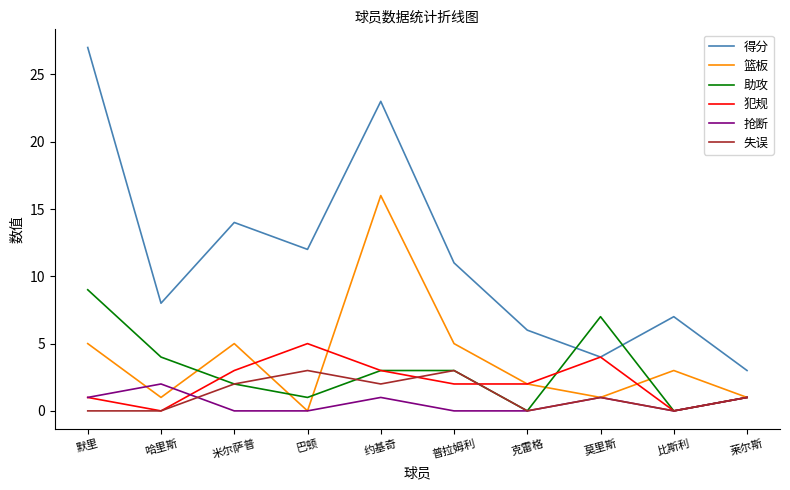

Reading right to left, transcribe all the data shown in this chart.

得分: 莱尔斯=3	比斯利=7	莫里斯=4	克雷格=6	普拉姆利=11	约基奇=23	巴顿=12	米尔萨普=14	哈里斯=8	默里=27
篮板: 莱尔斯=1	比斯利=3	莫里斯=1	克雷格=2	普拉姆利=5	约基奇=16	巴顿=0	米尔萨普=5	哈里斯=1	默里=5
助攻: 莱尔斯=1	比斯利=0	莫里斯=7	克雷格=0	普拉姆利=3	约基奇=3	巴顿=1	米尔萨普=2	哈里斯=4	默里=9
犯规: 莱尔斯=1	比斯利=0	莫里斯=4	克雷格=2	普拉姆利=2	约基奇=3	巴顿=5	米尔萨普=3	哈里斯=0	默里=1
抢断: 莱尔斯=1	比斯利=0	莫里斯=1	克雷格=0	普拉姆利=0	约基奇=1	巴顿=0	米尔萨普=0	哈里斯=2	默里=1
失误: 莱尔斯=1	比斯利=0	莫里斯=1	克雷格=0	普拉姆利=3	约基奇=2	巴顿=3	米尔萨普=2	哈里斯=0	默里=0